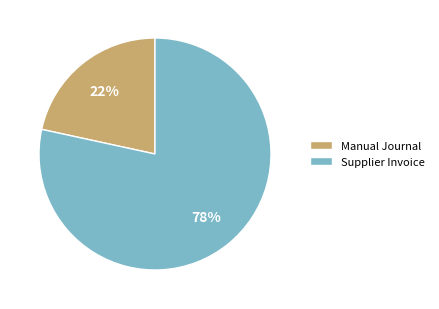

How many slices are in this pie chart?

2